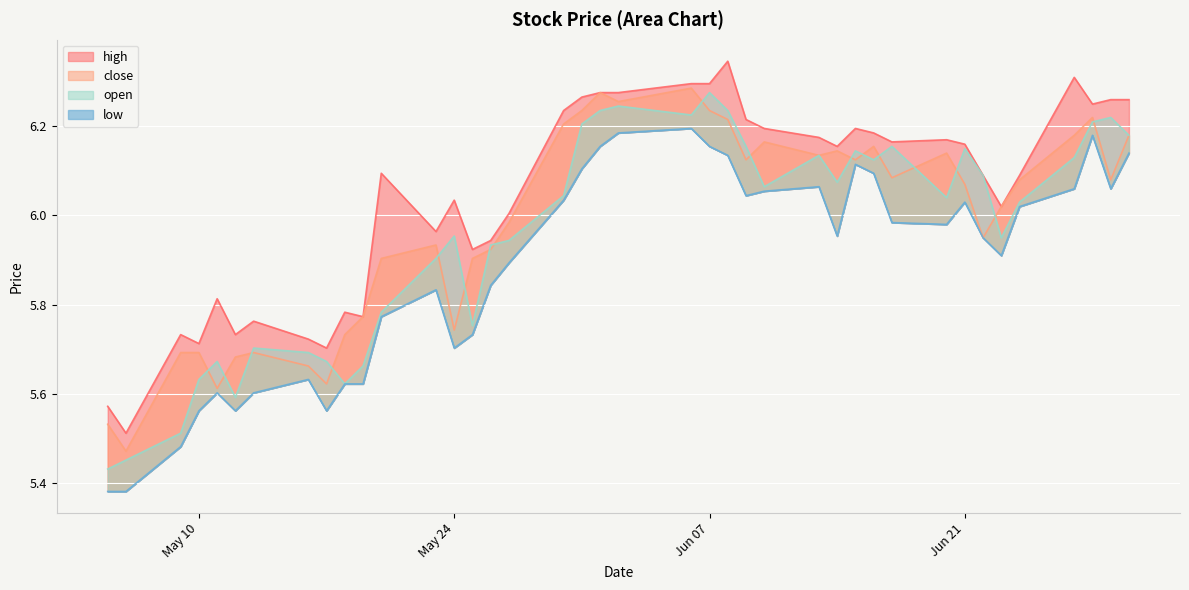

In low, how many points are lower than both neighbors (excluding endpoints)?

8